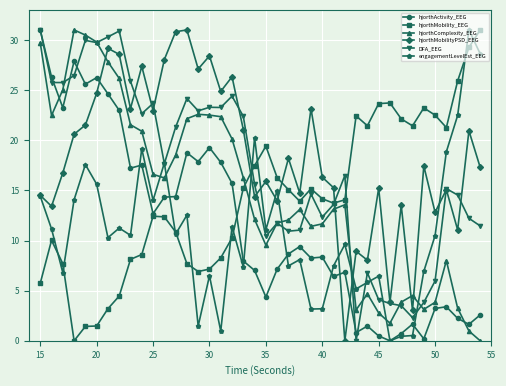

Which series has the largest total across all categories?

hjorthMobilityPSD_EEG